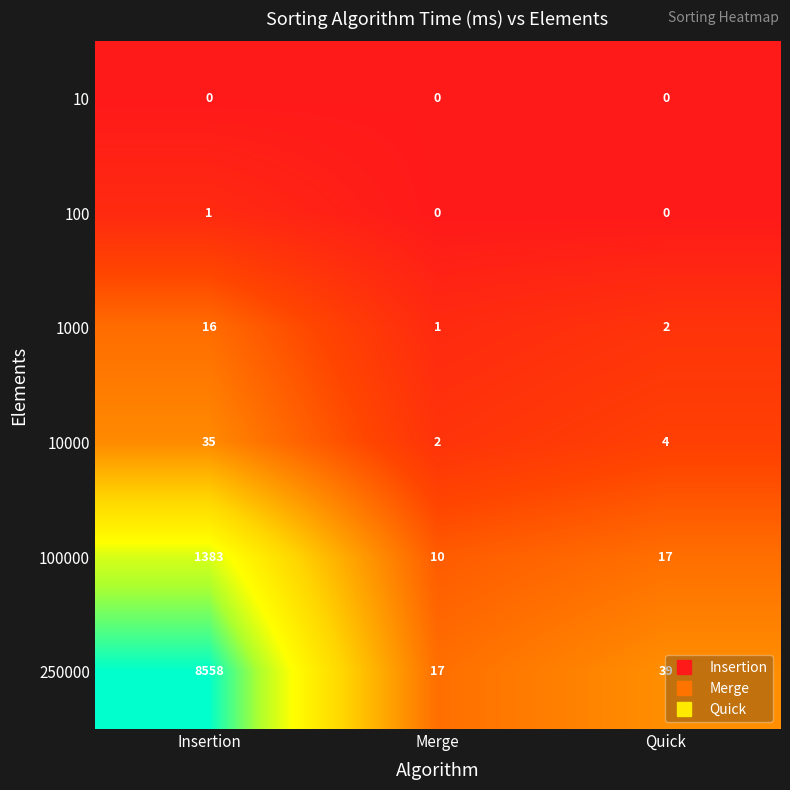

What is the difference between the 100000 values at Merge and Insertion?

1373